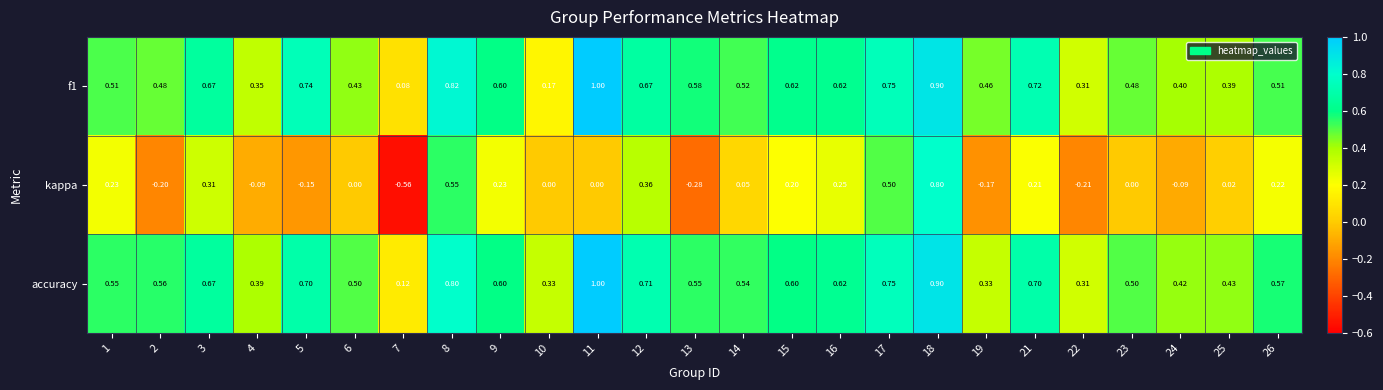

Which series has the widest spread of values?

kappa